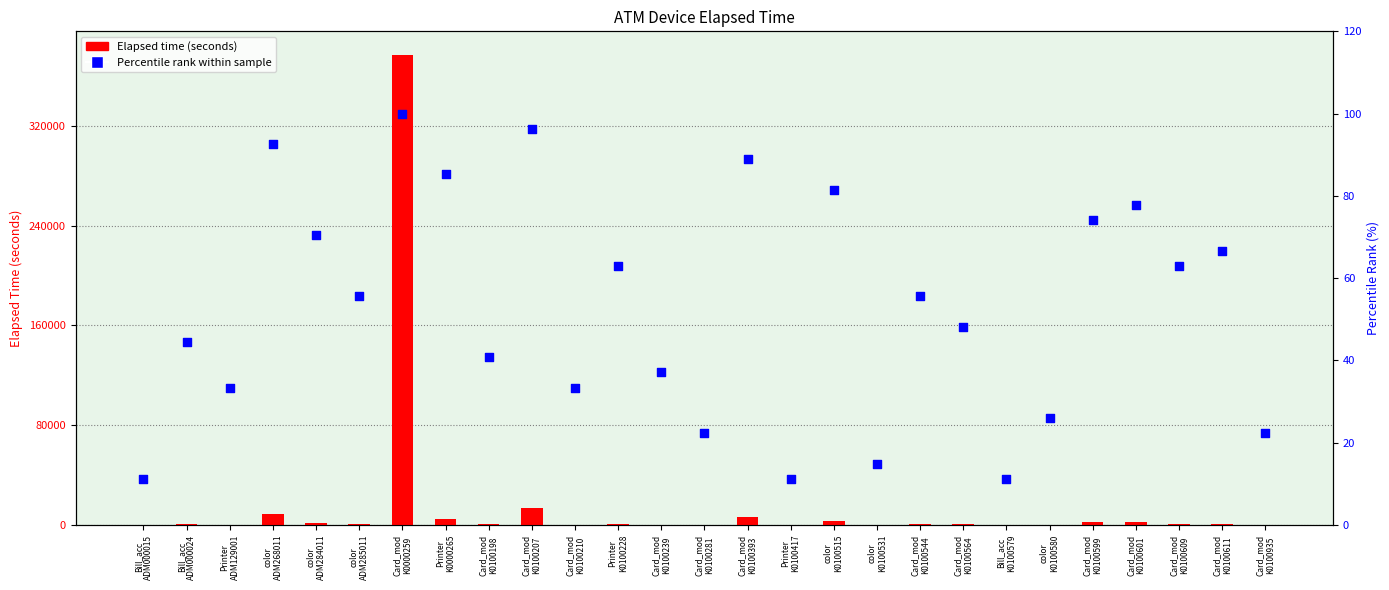

Which series has the widest spread of Y values?

Elapsed time (seconds)